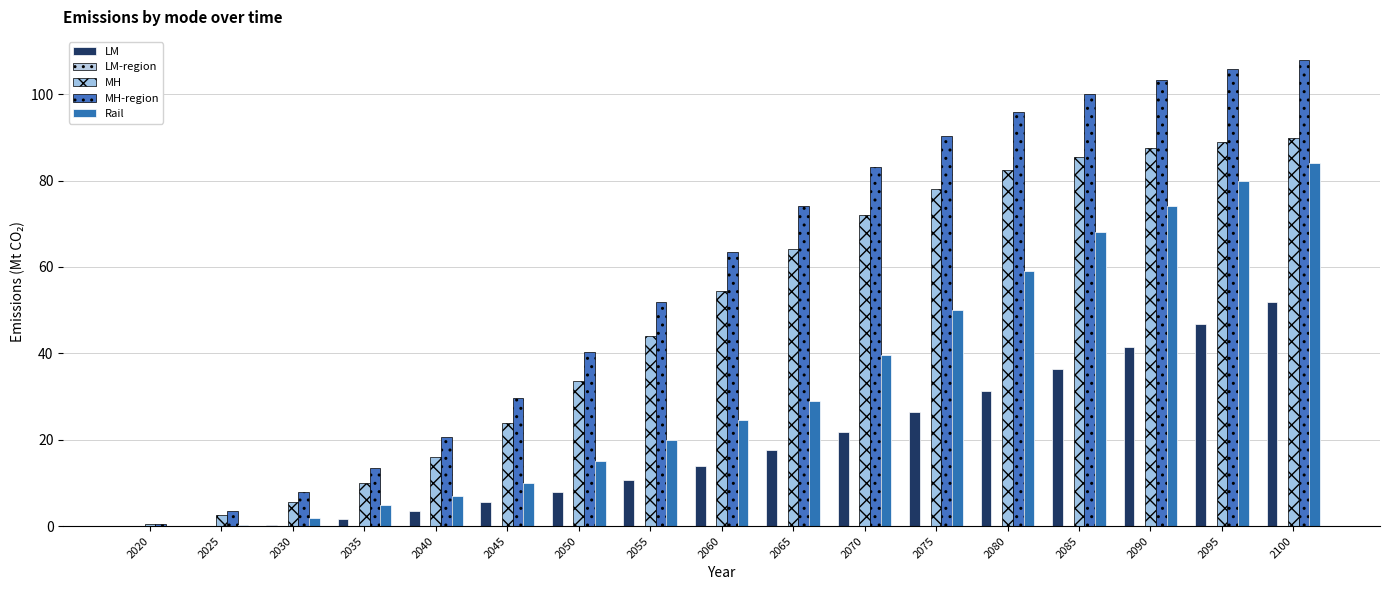

Between 2055 and 2065, which series saw the biggest shift?

MH-region